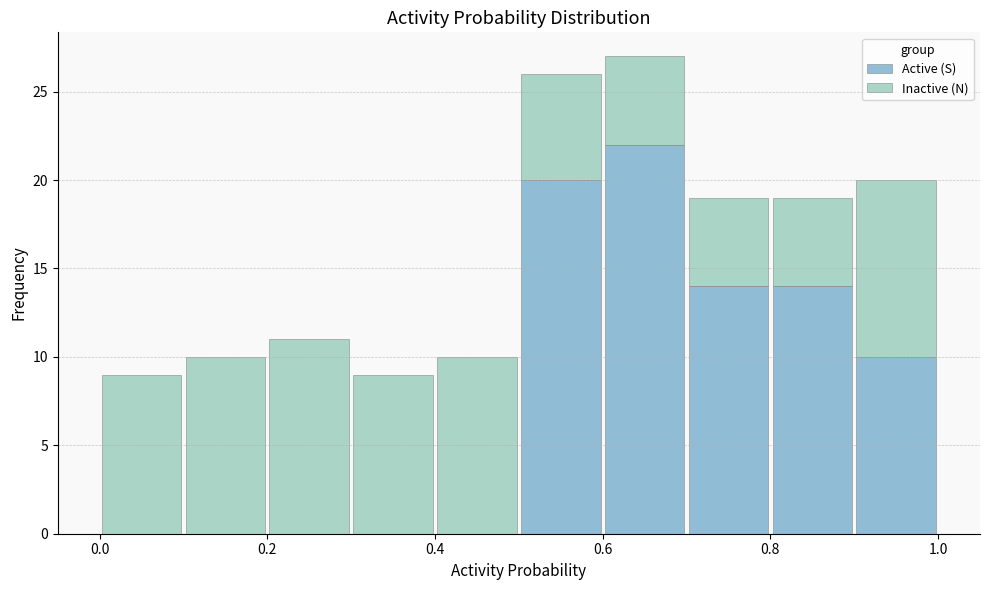

What is the total height of the stacked bar covering 0.0 to 0.1 on the x-axis? The values are not printed on the chart, so give them approximately, as read against the axis.

9